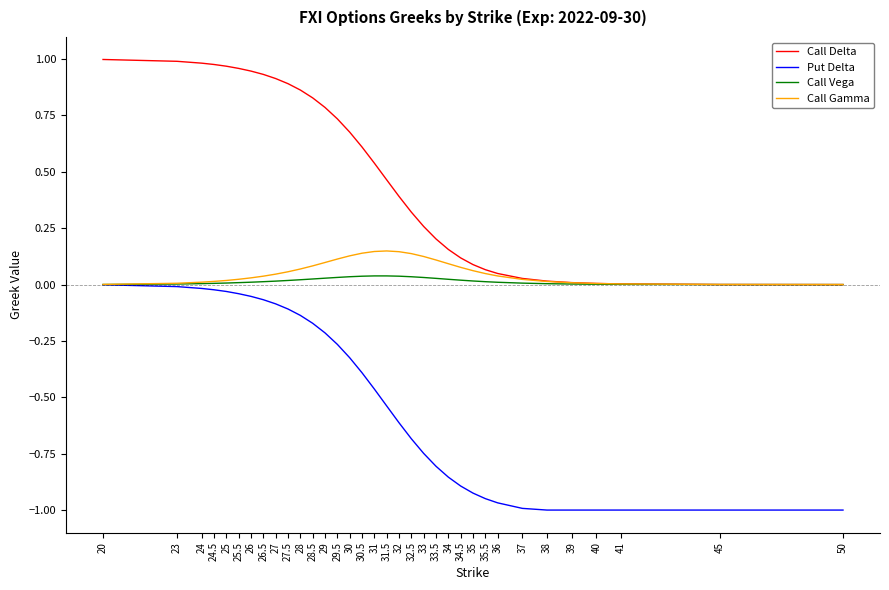

True or false: Call Vega has a value of 0.0 at 24.5.

True